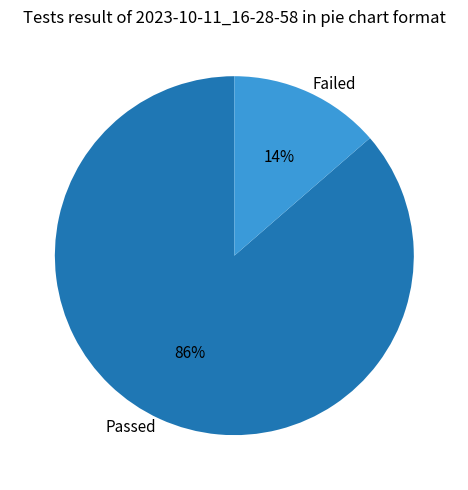

To the nearest percent, what is the combined percentage of Passed and Failed?

100%